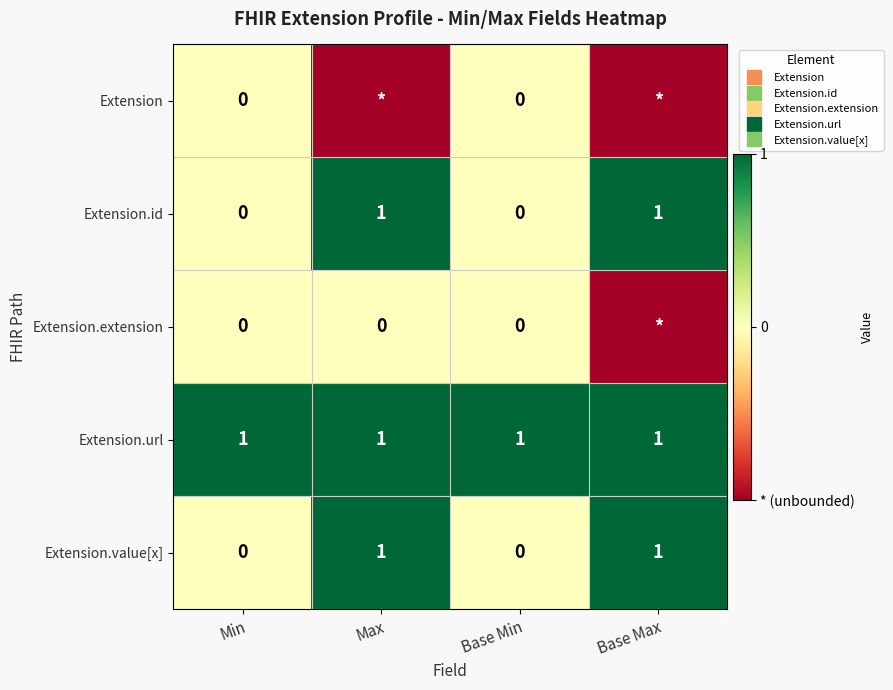

Which series changed the most between Min and Base Max?

Extension